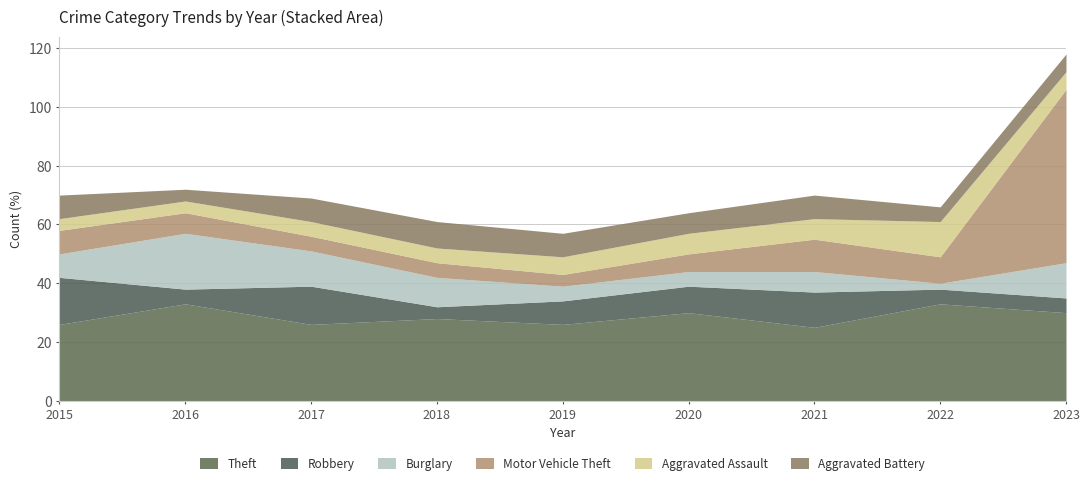

How many values in the Aggravated Assault series are below 6?

4